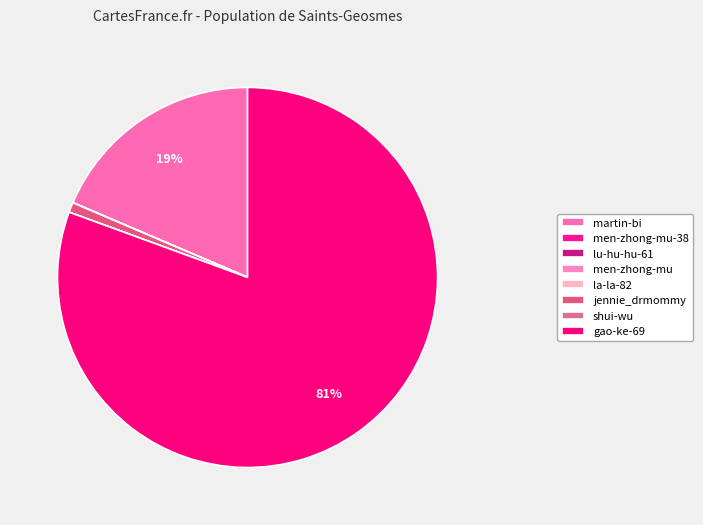

True or false: shui-wu accounts for 0% of the total.

True